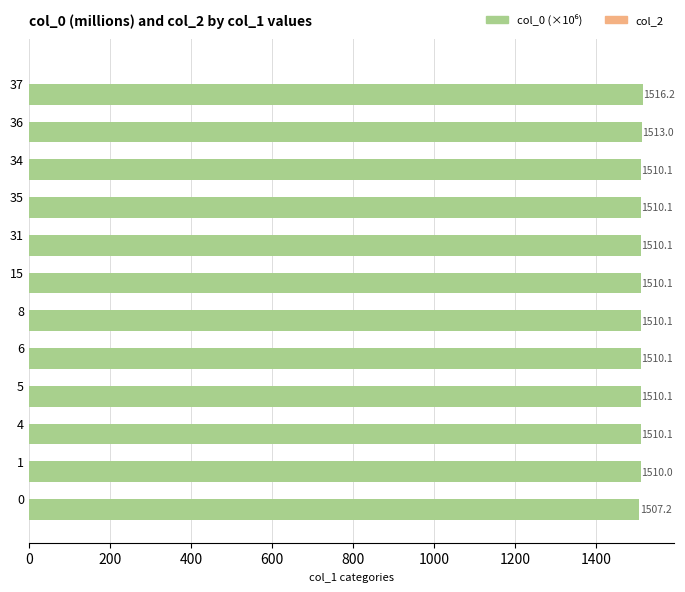

At which category is the sum across all series the highest?

37